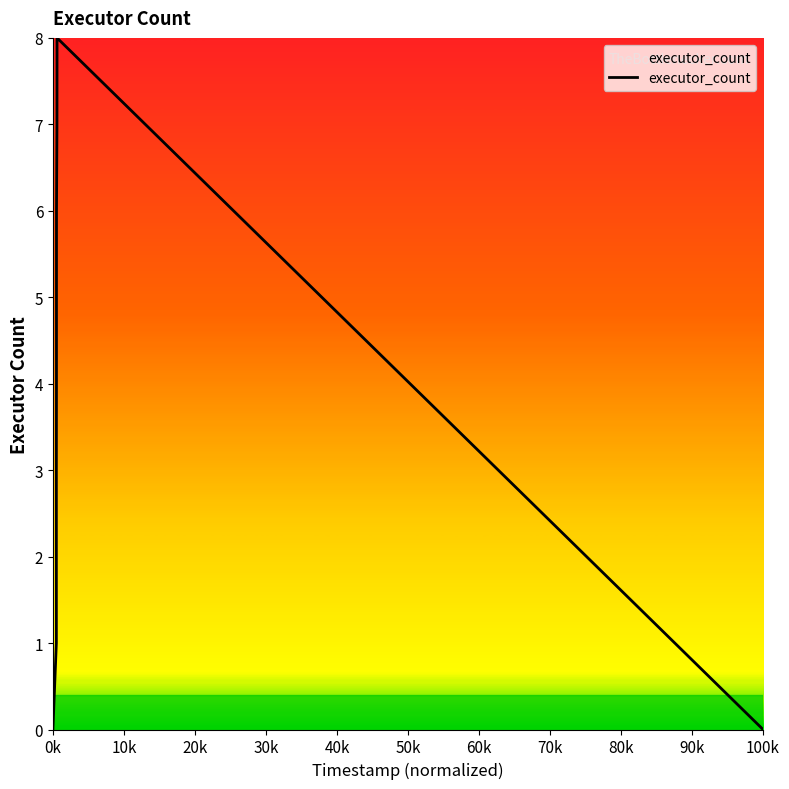

What is the greatest value displayed?

8